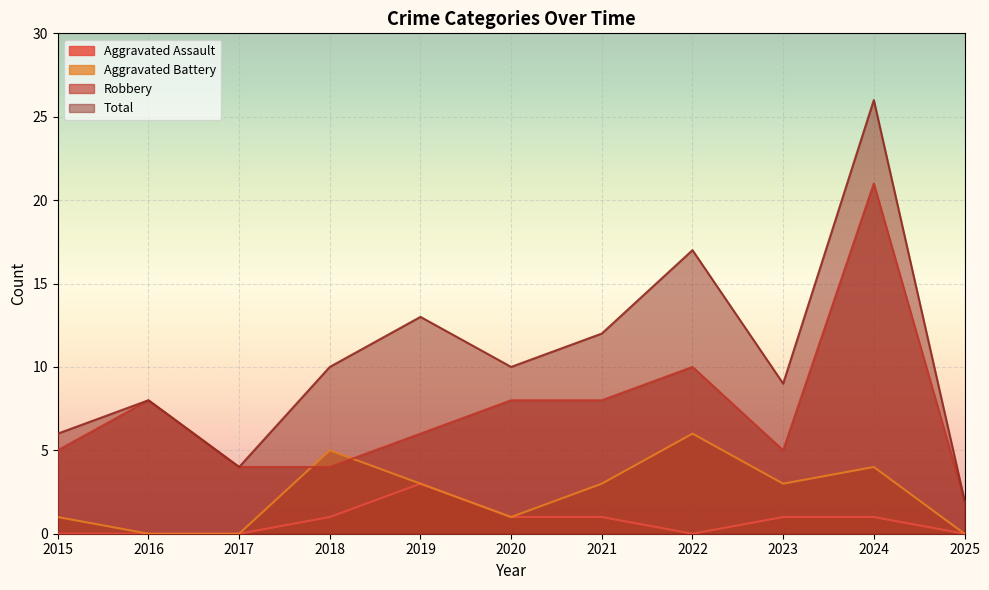

What are all the series names shown in the legend?

Aggravated Assault, Aggravated Battery, Robbery, Total